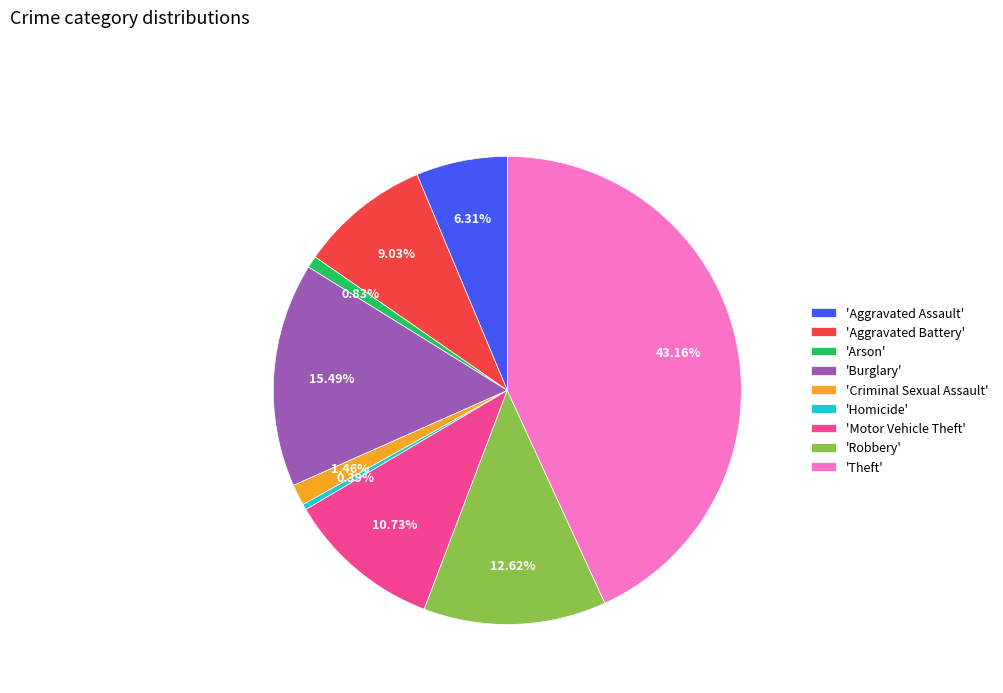

Which slice is the largest?

'Theft'